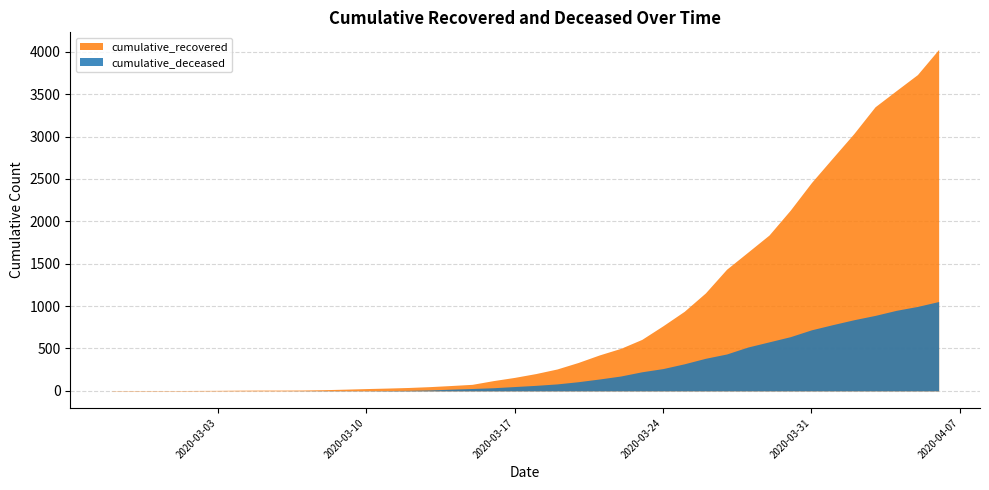

Rank the series by their maximum value, from highest to lowest.

cumulative_recovered, cumulative_deceased